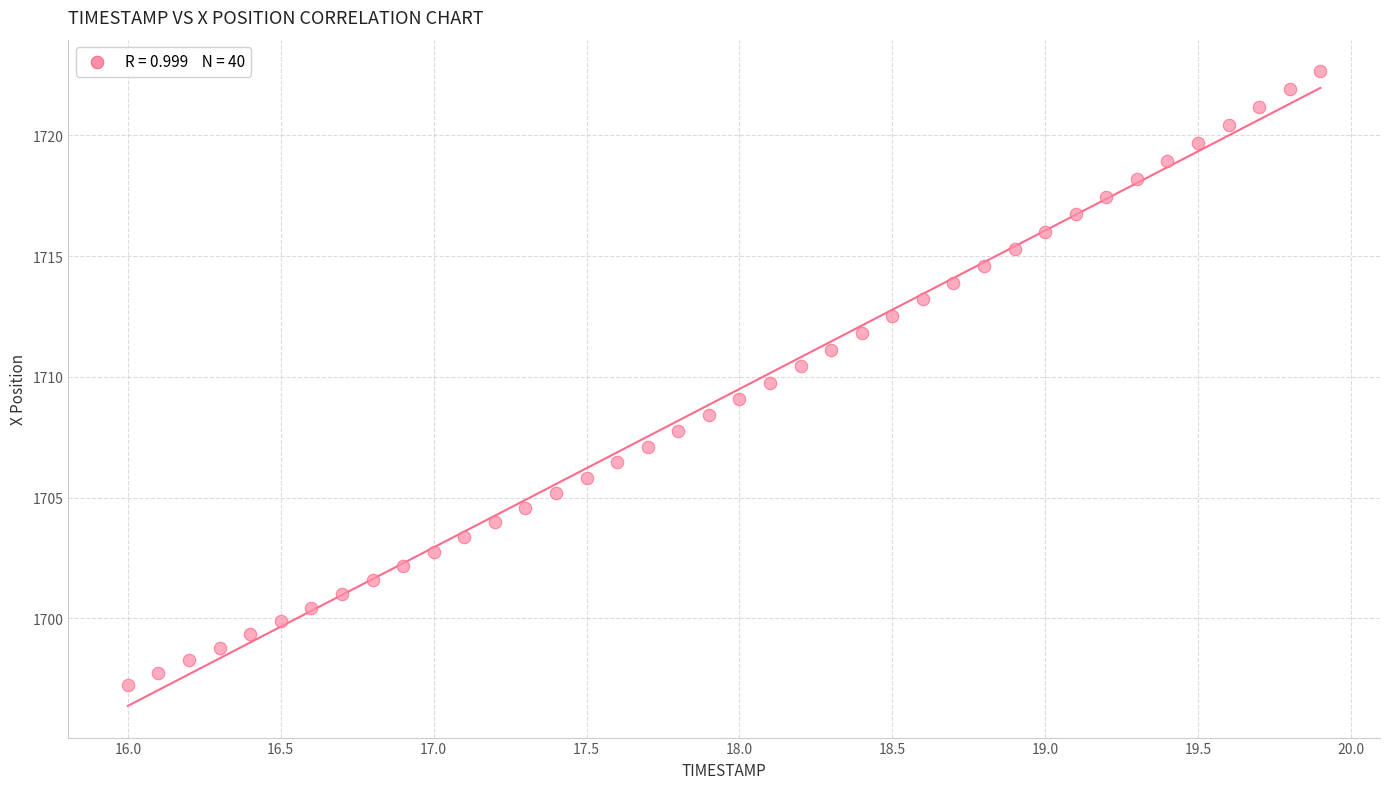

What is the range of X values (max minus min)?

3.9